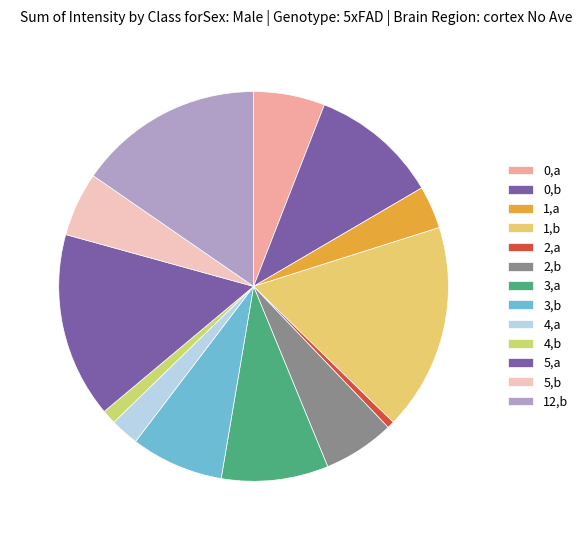

Count the number of slices in the pie.

13